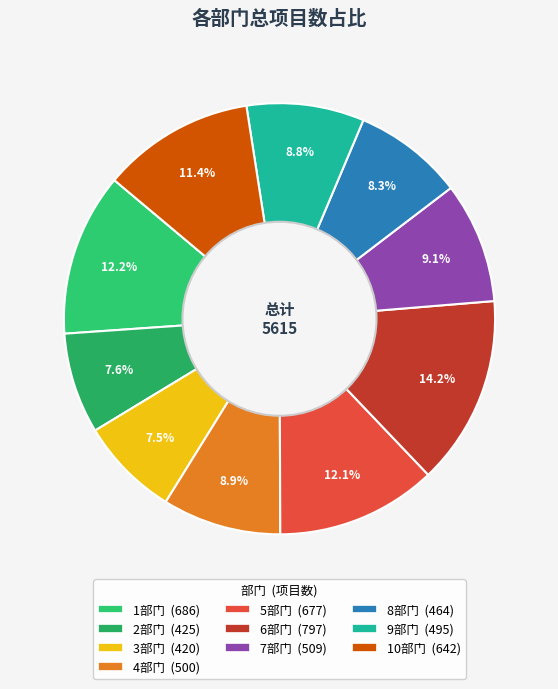

Which category has the biggest portion of the pie?

6部门